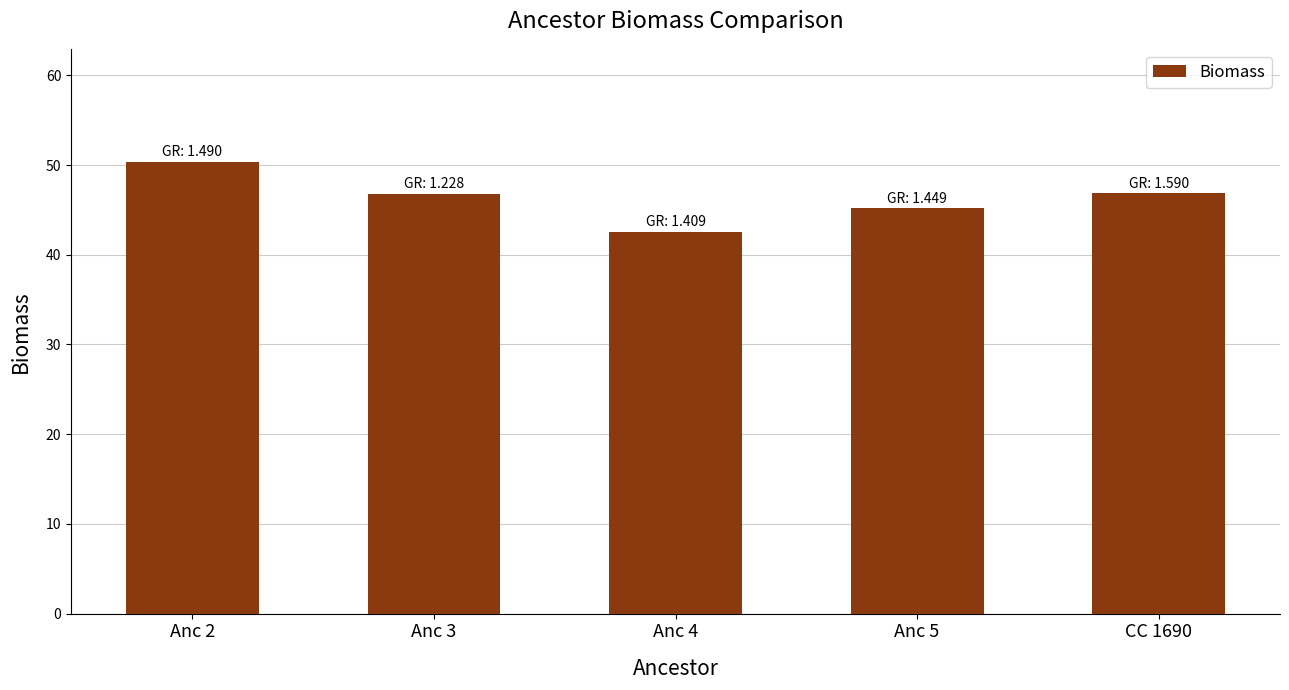

What is the change in value from Anc 3 to Anc 5?

-1.6